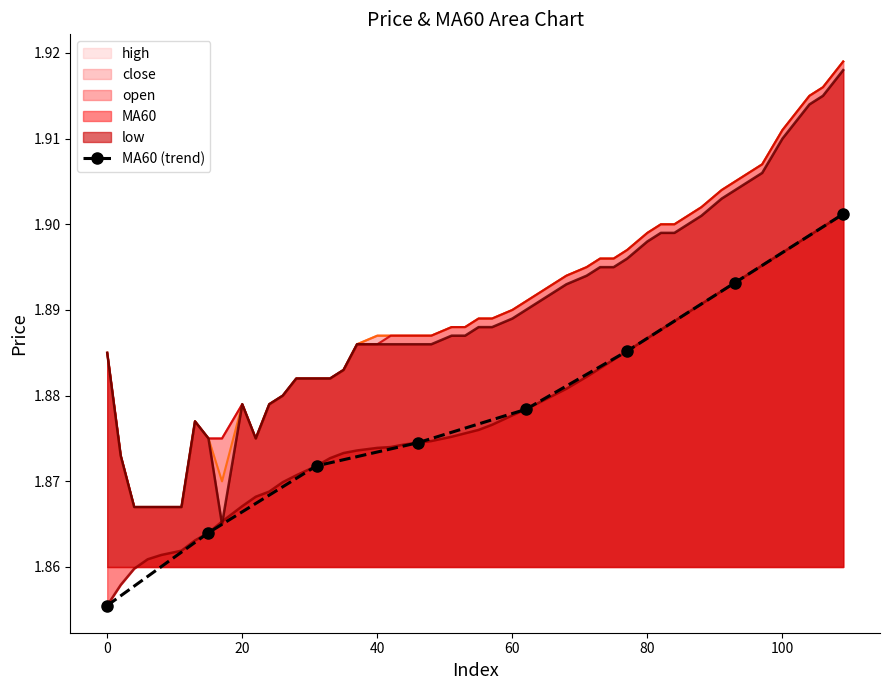

What is the sum of the values at 20 and 60?

3.8